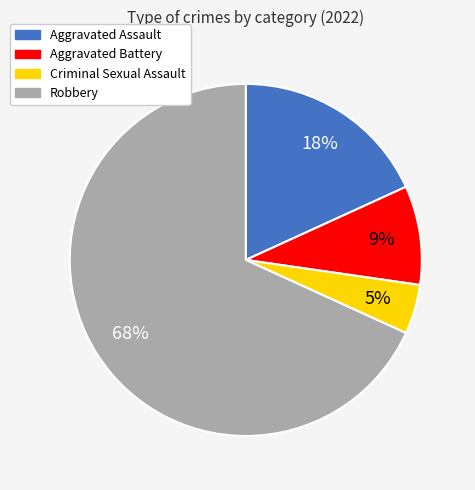

To the nearest percent, what portion does Aggravated Battery represent?

9%